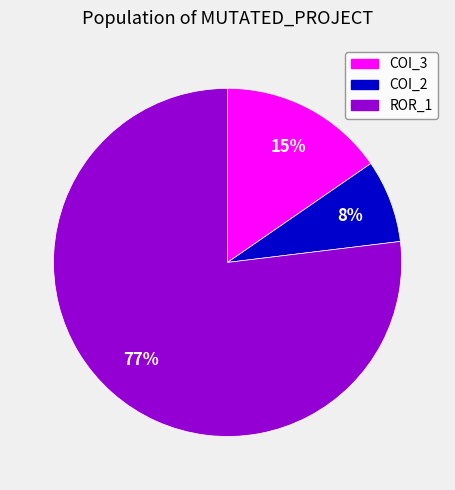

Does any single category account for the majority?

Yes